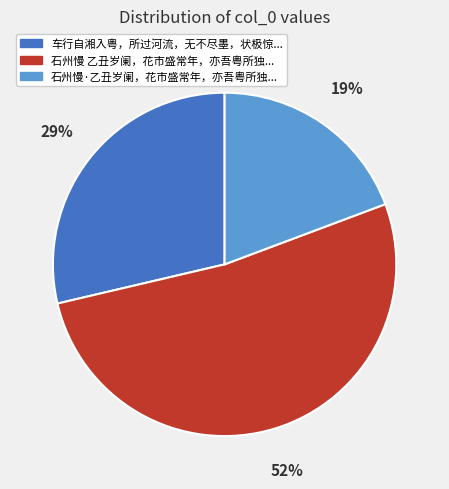

To the nearest percent, what is the average slice percentage?

33%